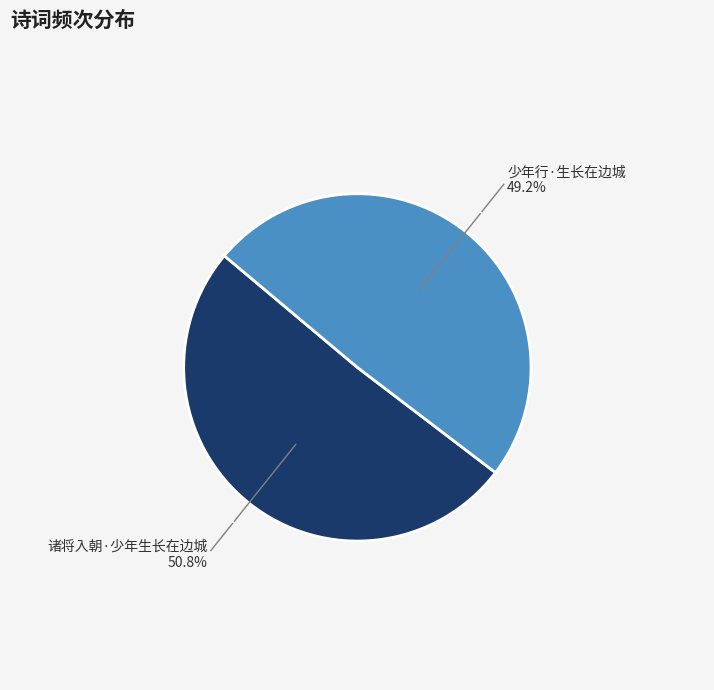

Do 诸将入朝·少年生长在边城 and 少年行·生长在边城 together represent more than half of the pie?

Yes